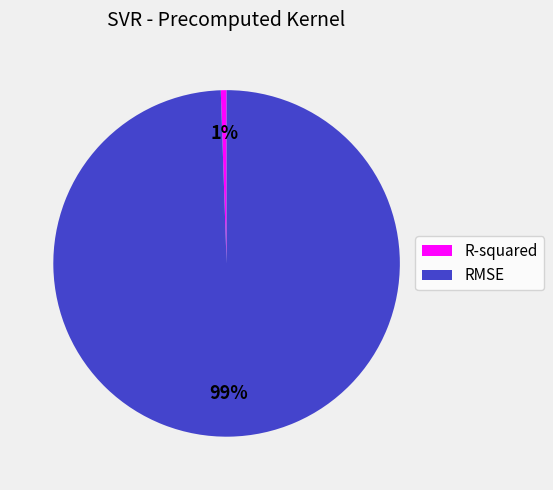

Rank the categories by value from highest to lowest.

RMSE, R-squared